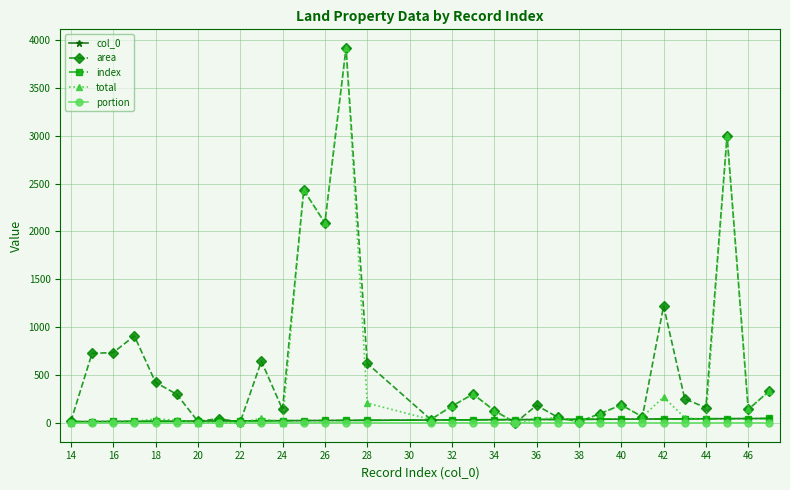

How many lines are shown in the chart?

5